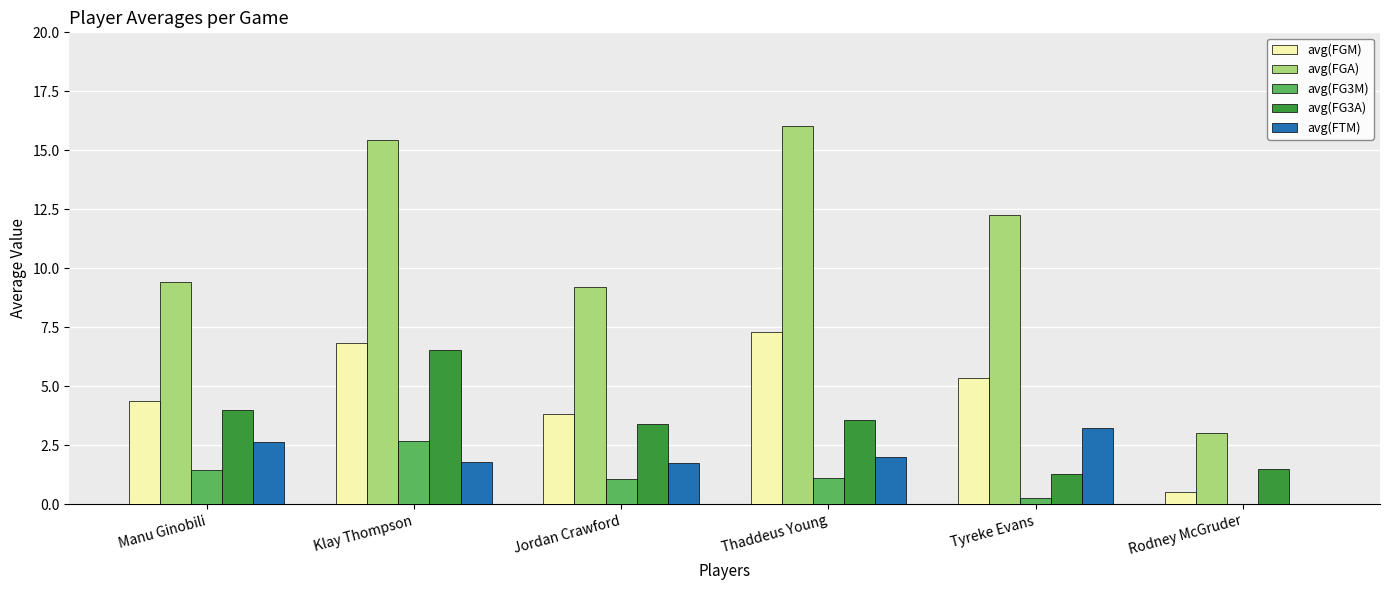

What is the maximum value for avg(FTM)?

3.2